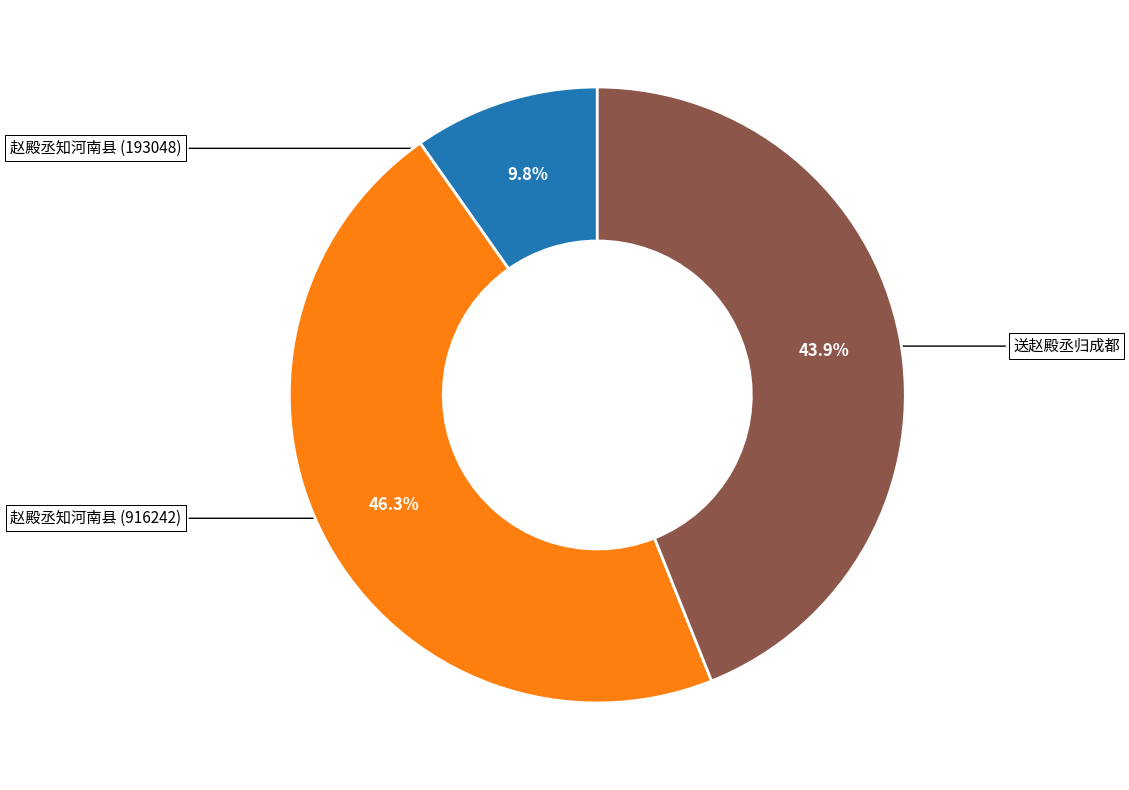

Is there a majority slice in this chart?

No